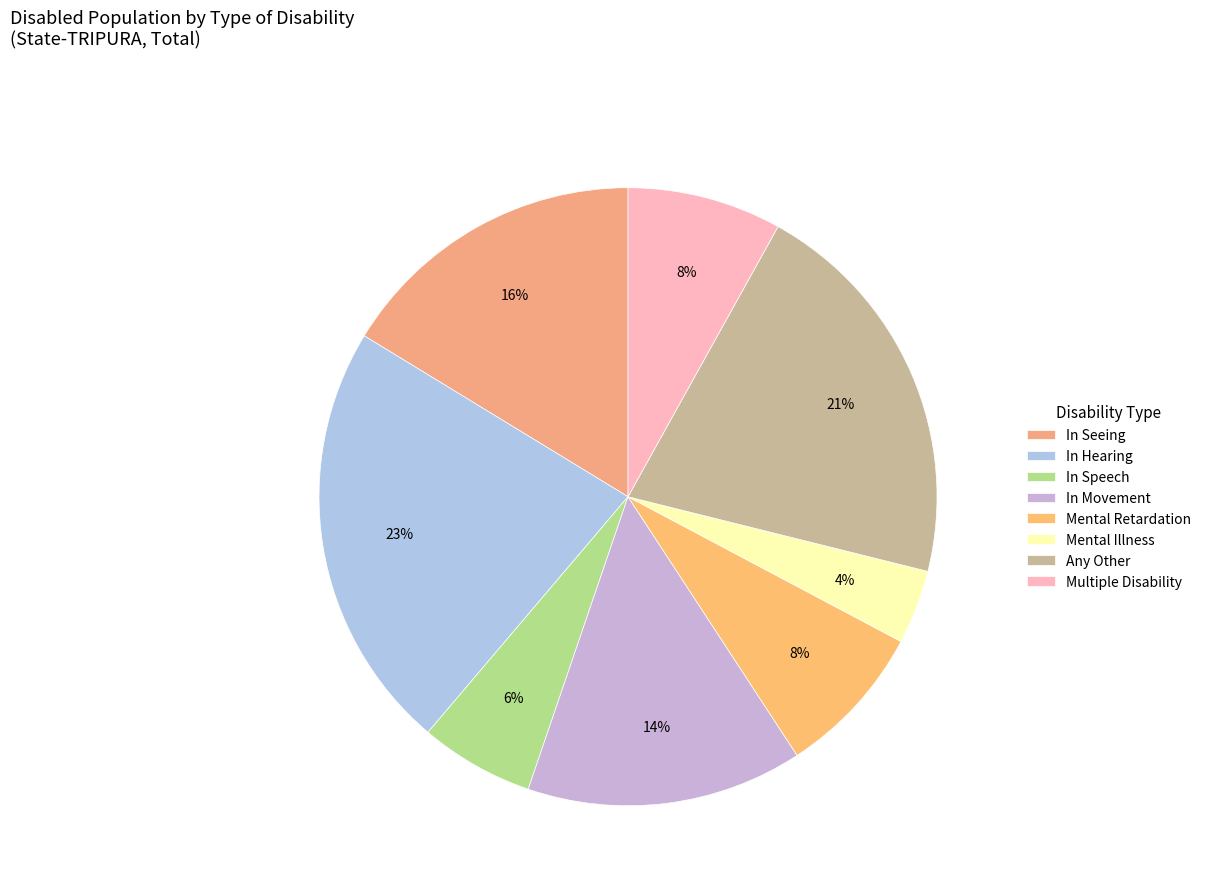

What is the change in value from Mental Retardation to Mental Illness?

-685